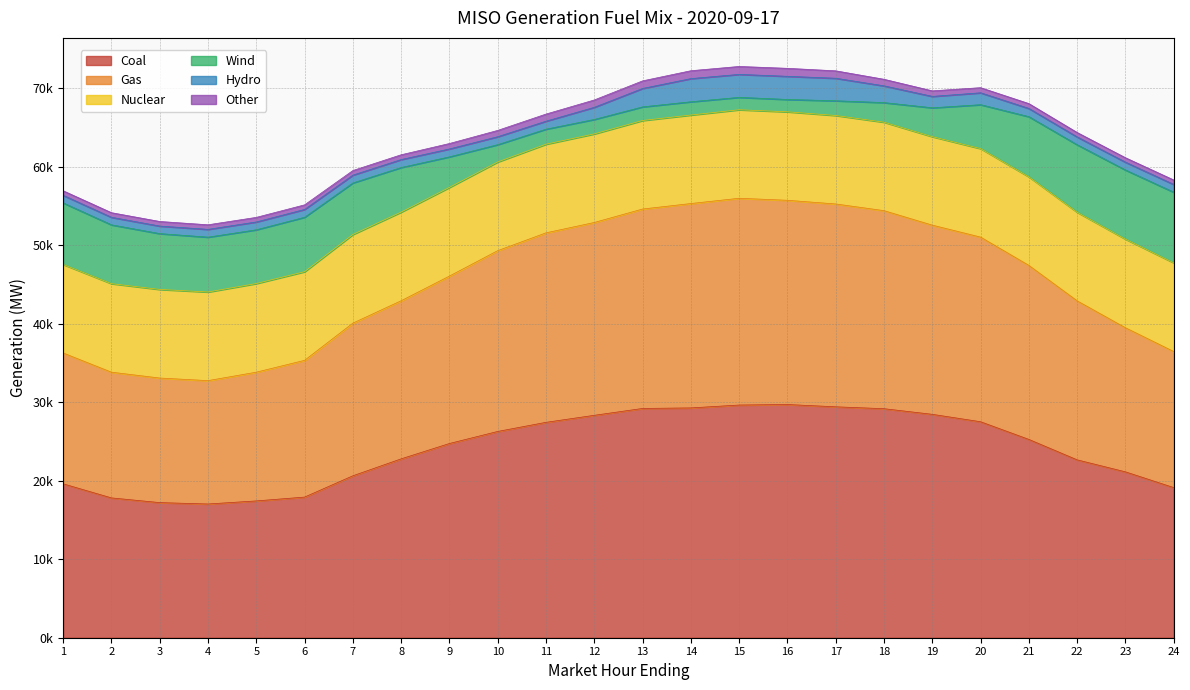

Where is the first local minimum for Other?

5